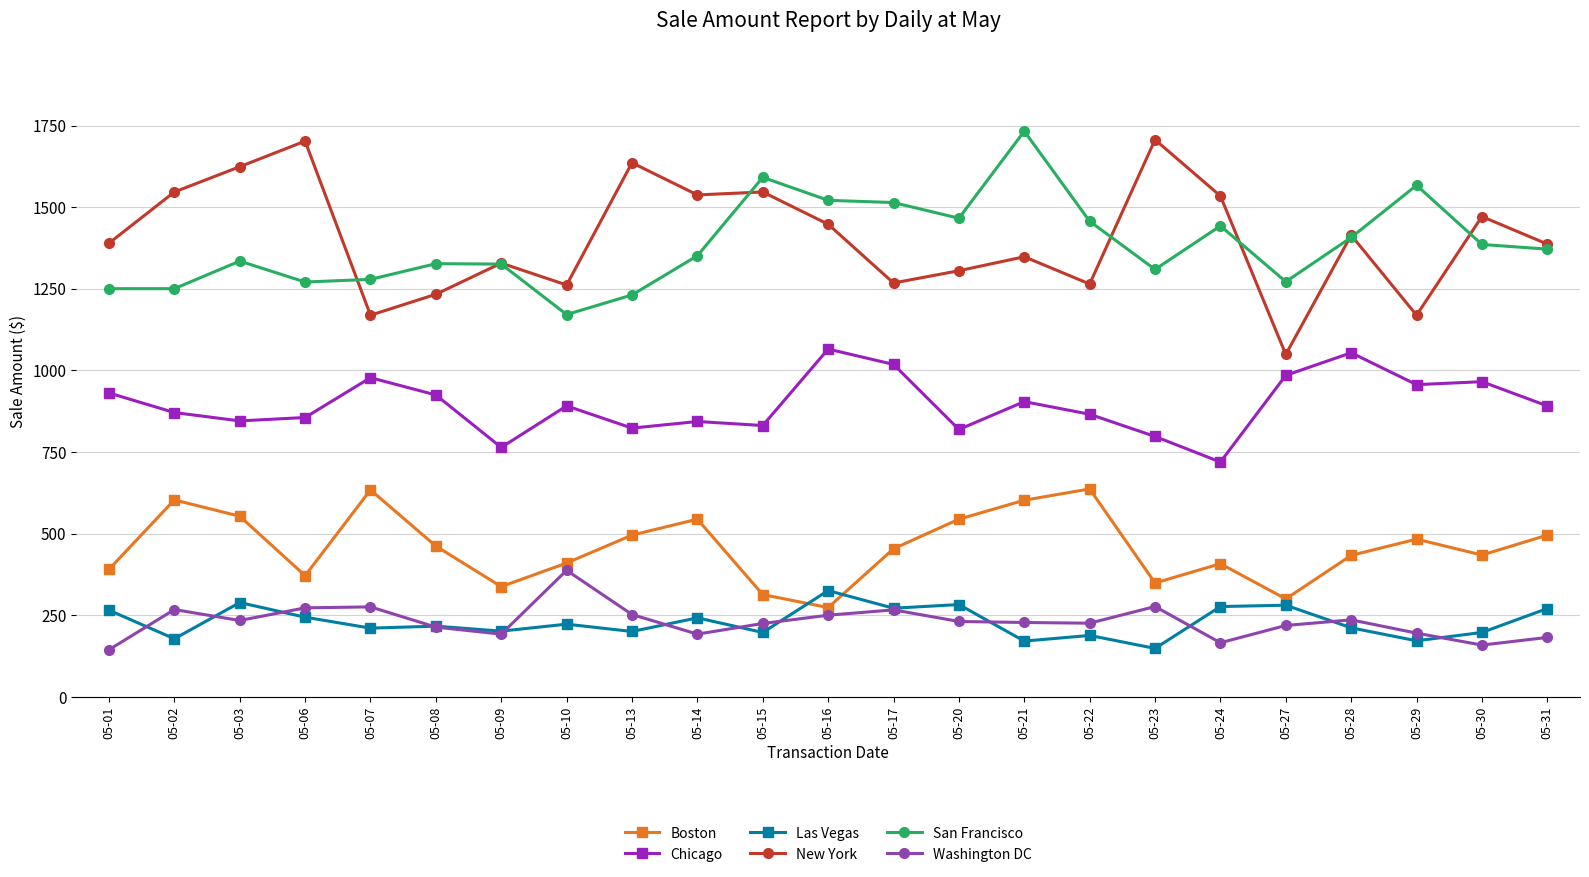

True or false: Washington DC and New York intersect in this chart.

False